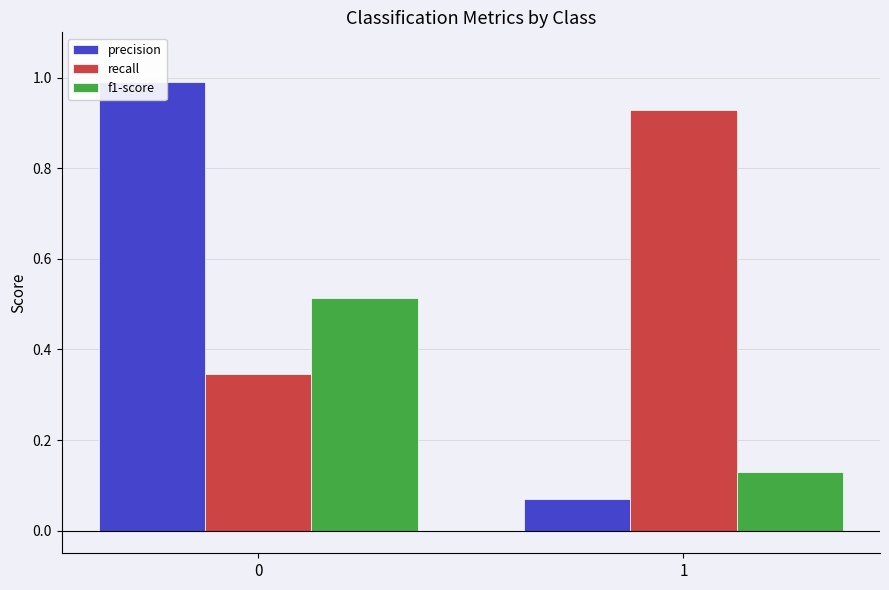

Are the bars horizontal?

No